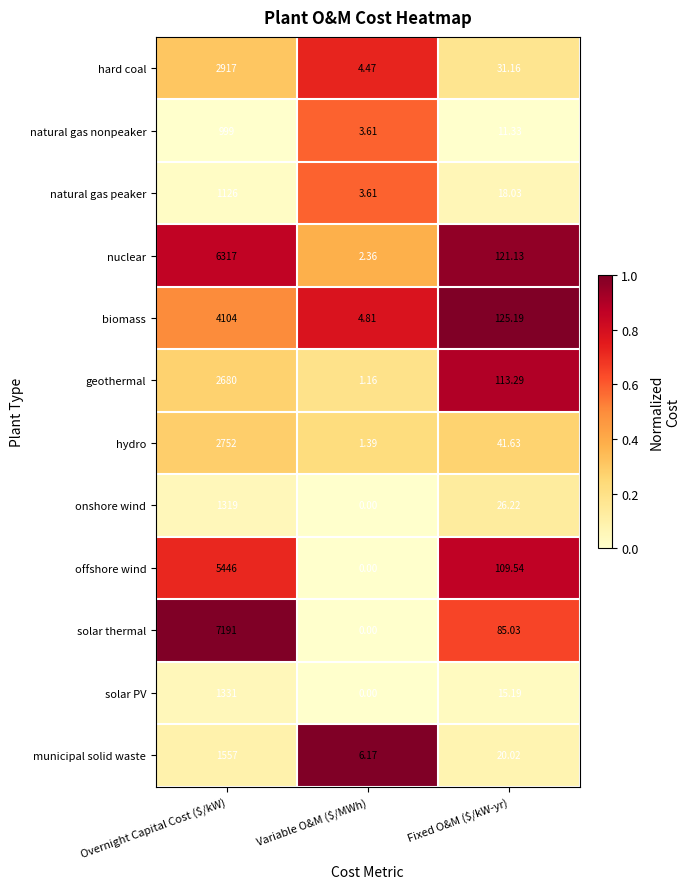

How many categories are shown in the chart?

3